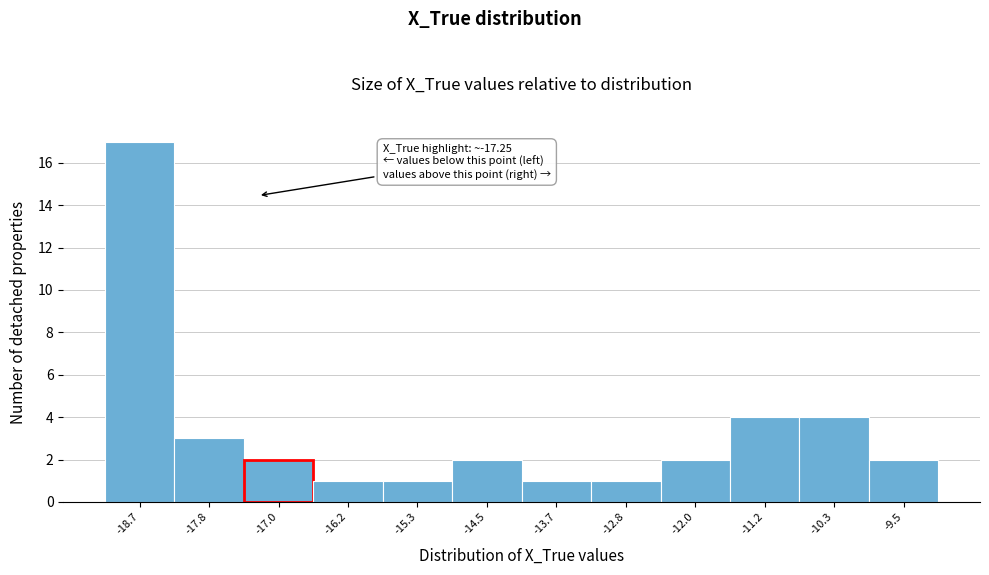

Over which range of the x-axis is the bar tallest?

-19.1 to -18.3